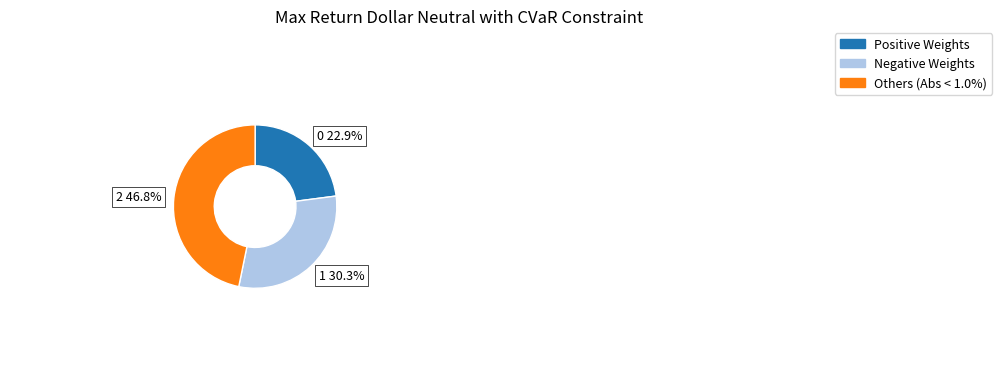

The 0 slice represents 33% of the pie. True or false?

False